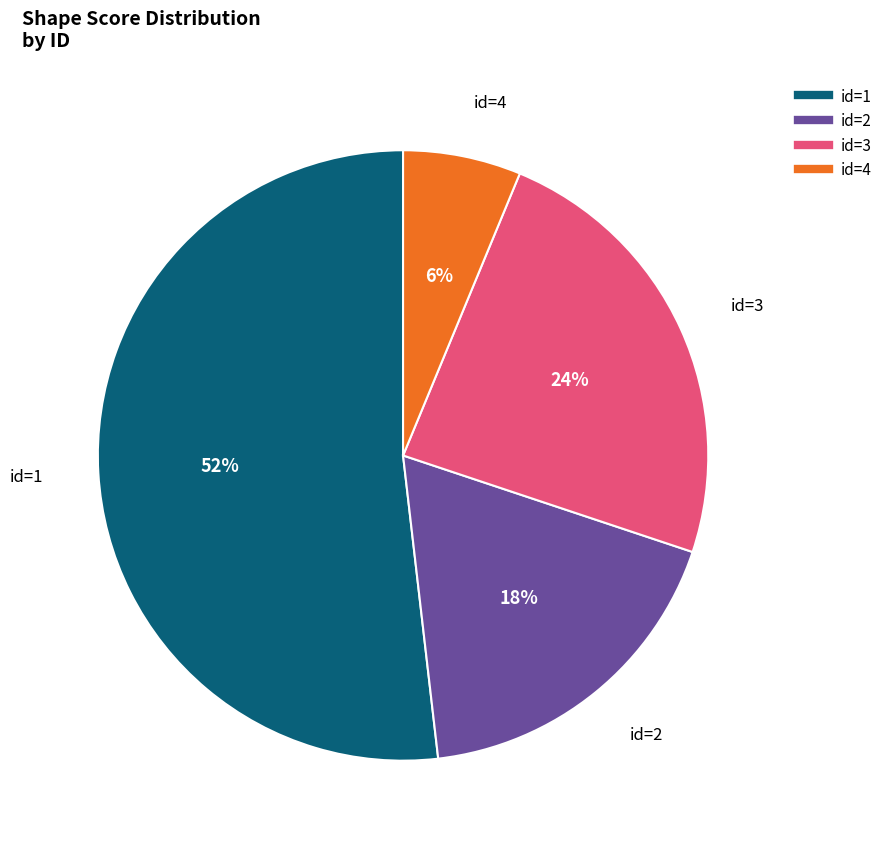

Is there a majority slice in this chart?

Yes